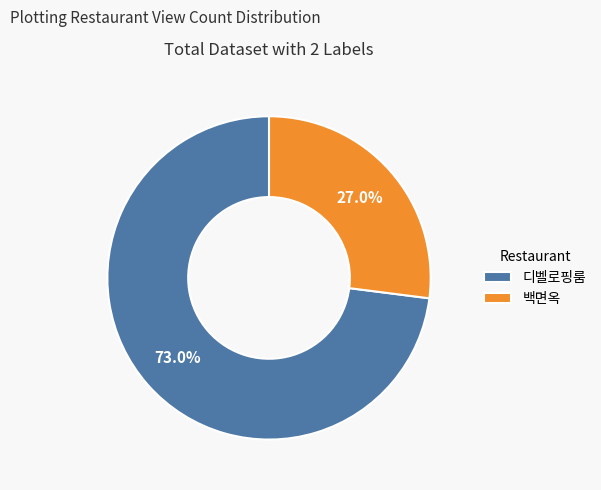

True or false: 백면옥 accounts for 21% of the total.

False